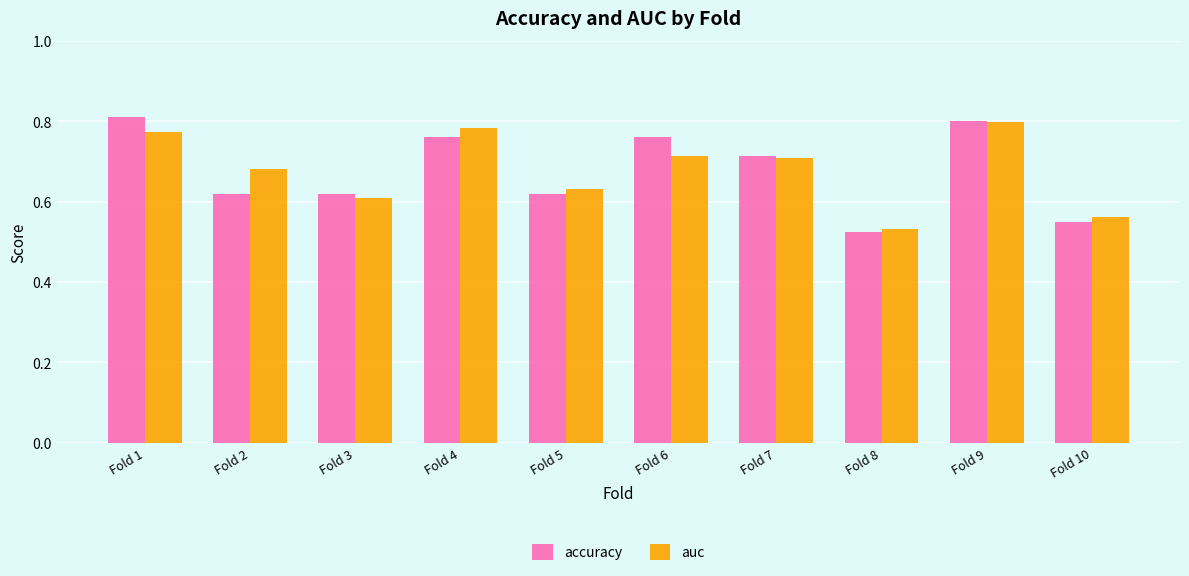

What is the total value across all series at Fold 5?

1.3